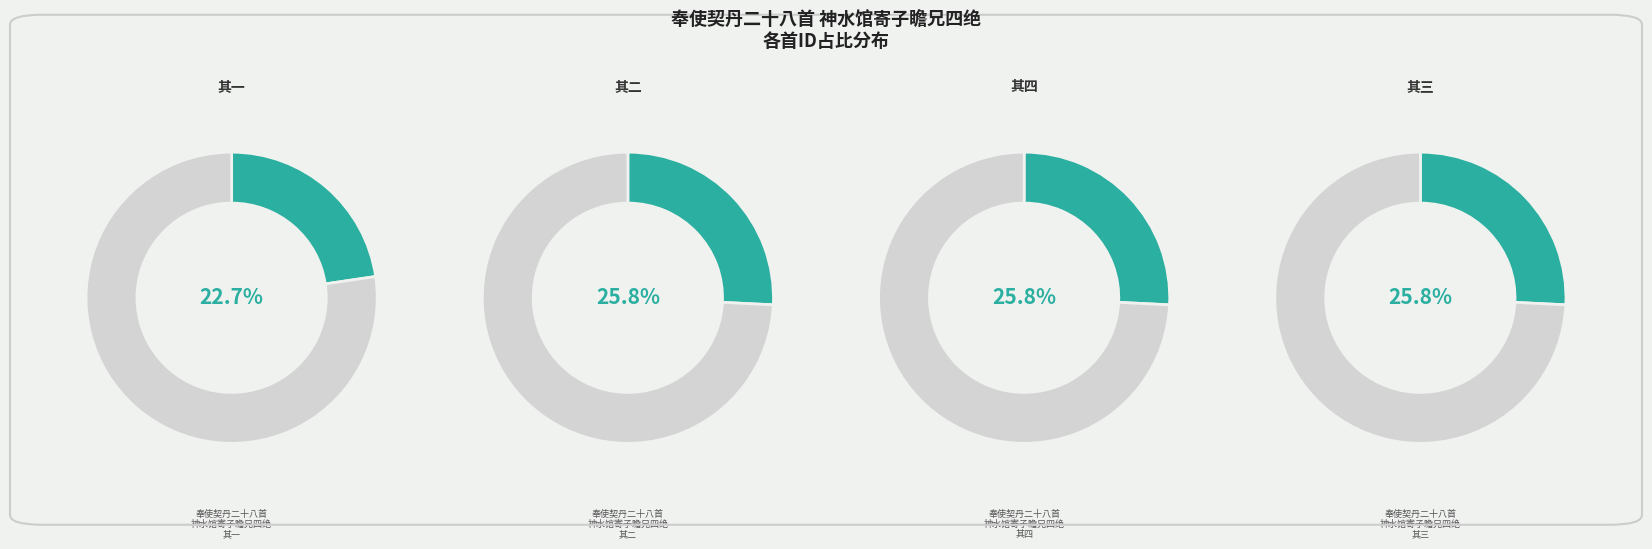

How many segments does this pie chart have?

4